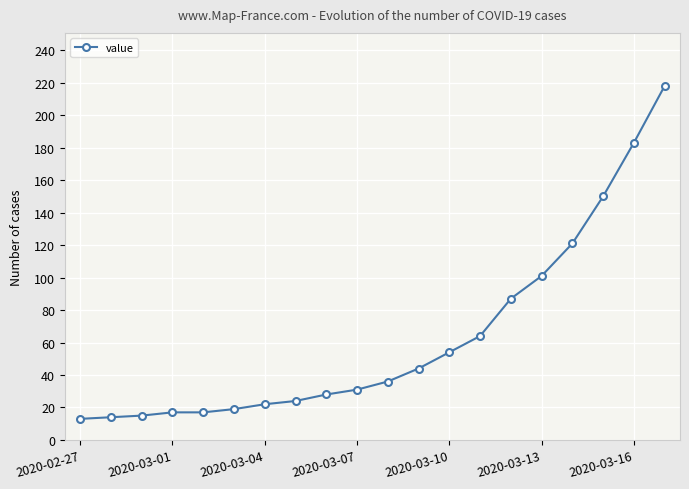

Is this an area chart (filled region under the line)?

No